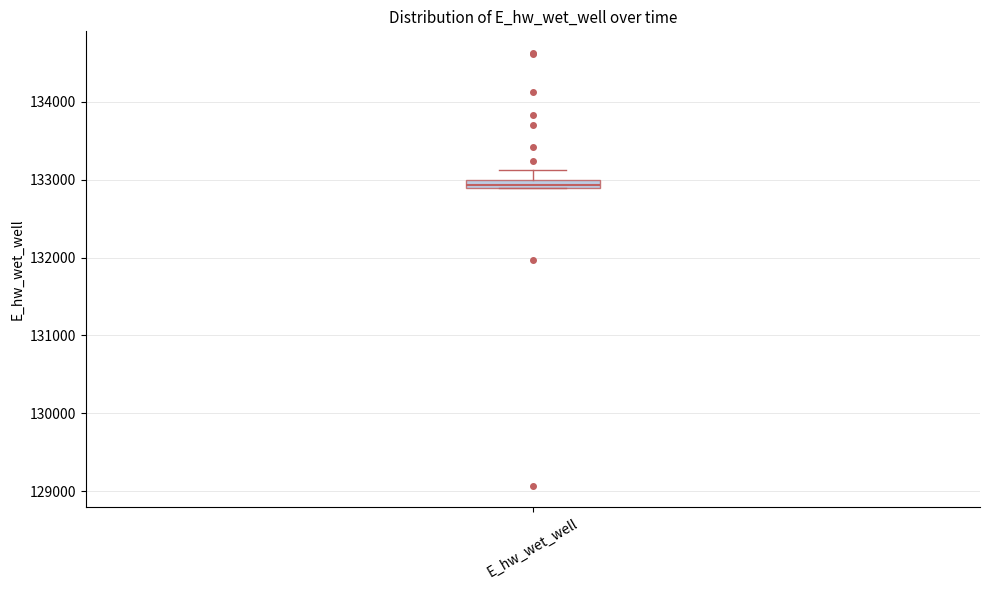

Where is the lower edge of the box for E_hw_wet_well on the y-axis? The values are not printed on the chart, so give them approximately, as read against the axis.

132900